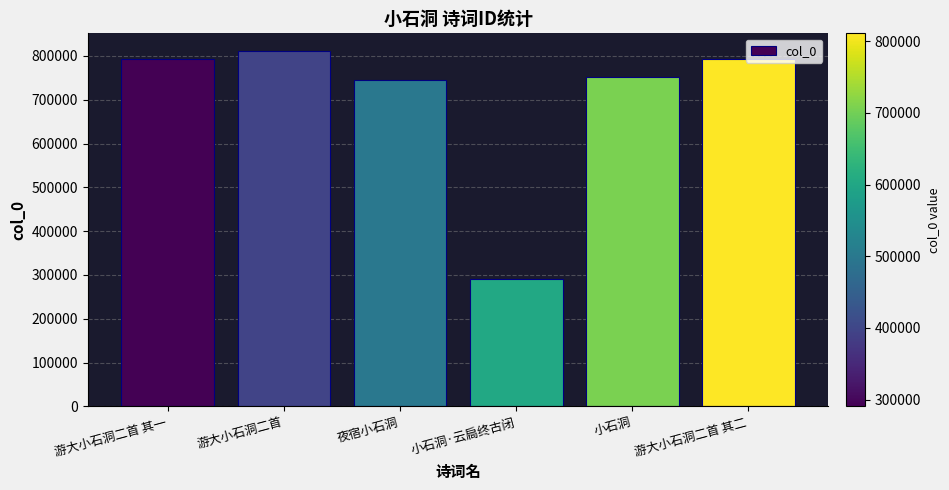

What position from the left is 小石洞·云扃终古闭?

4